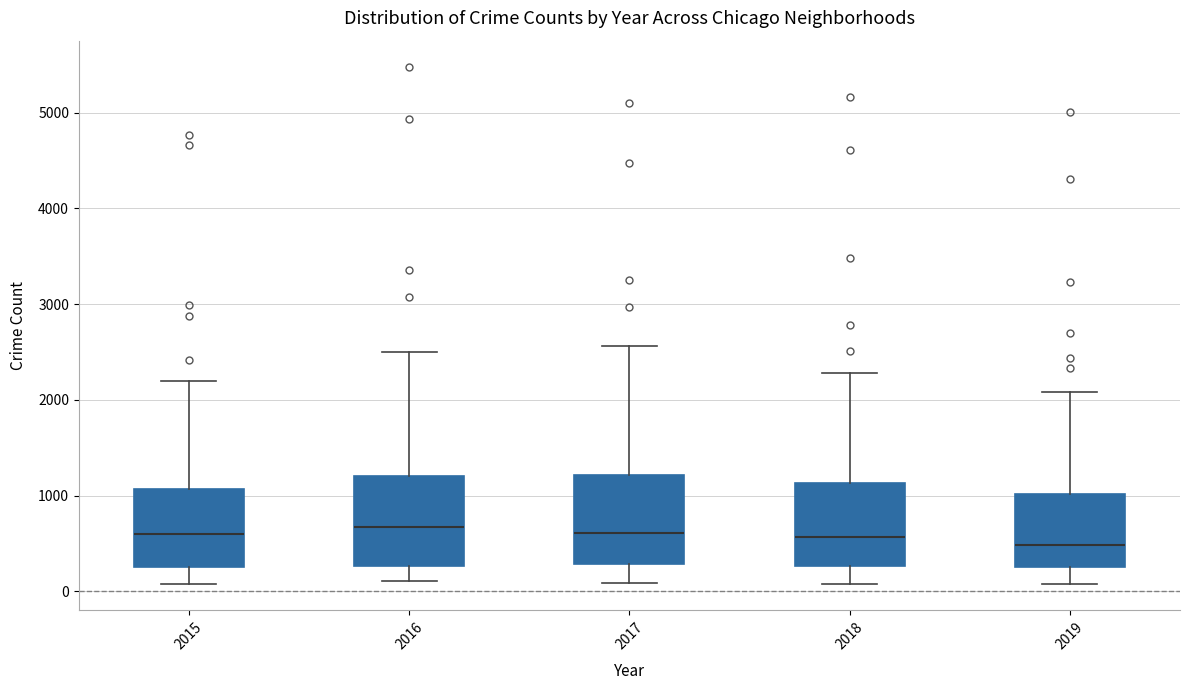

Reading left to right, read every box against the y-axis: the position of its median line, the range the box covers, and the ends of its whiskers. The values are not printed on the chart, so give them approximately, as read against the axis.

2015: median 600, box 300 to 1100, whiskers 100 to 2200
2016: median 700, box 300 to 1200, whiskers 100 to 2500
2017: median 600, box 300 to 1200, whiskers 100 to 2600
2018: median 600, box 300 to 1100, whiskers 100 to 2300
2019: median 500, box 300 to 1000, whiskers 100 to 2100